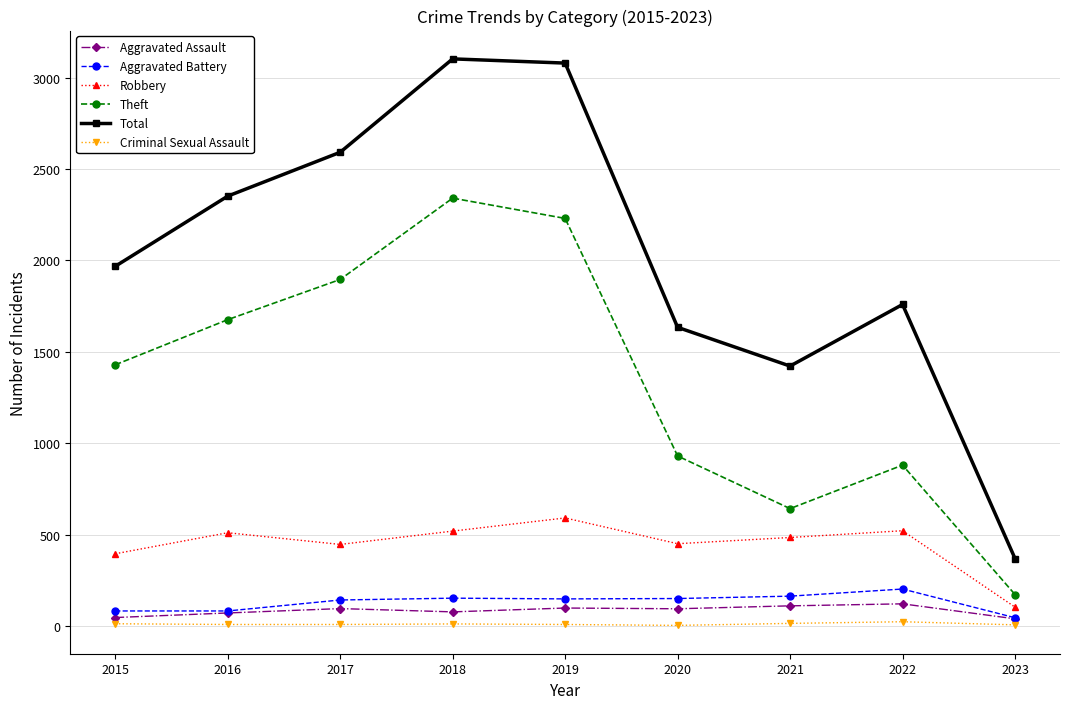

The Total series shows 1422 at 2021. True or false?

True